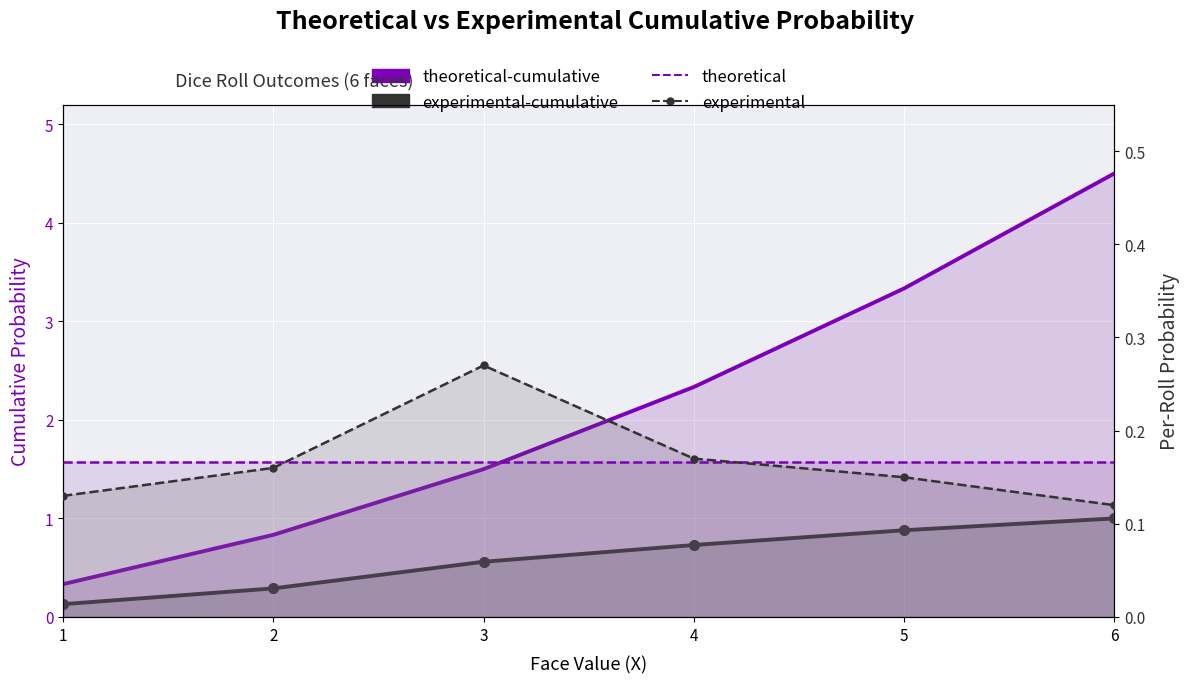

True or false: theoretical-cumulative and experimental intersect in this chart.

False